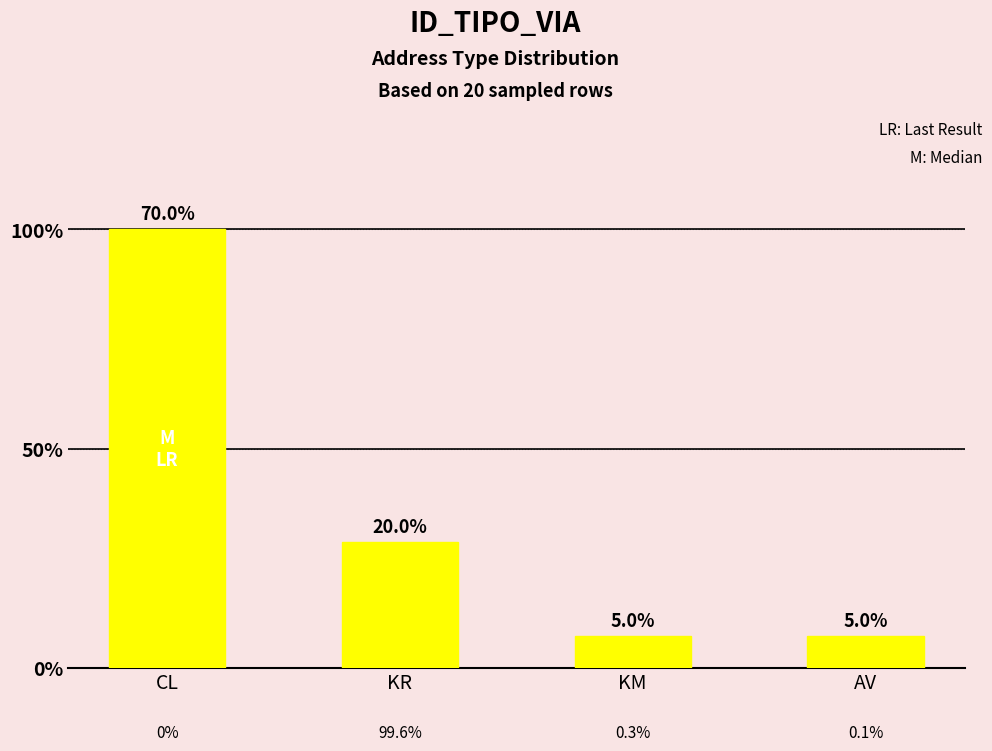

List the labels in order of value, largest first.

CL, KR, KM, AV